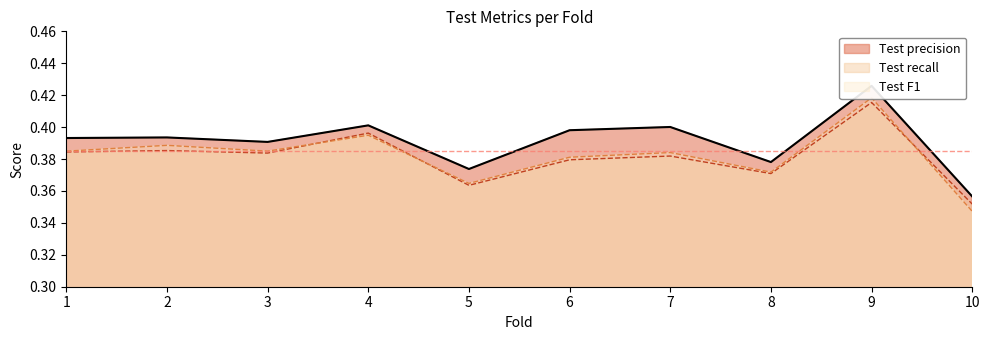

What is the average value of the Test precision series?

0.4